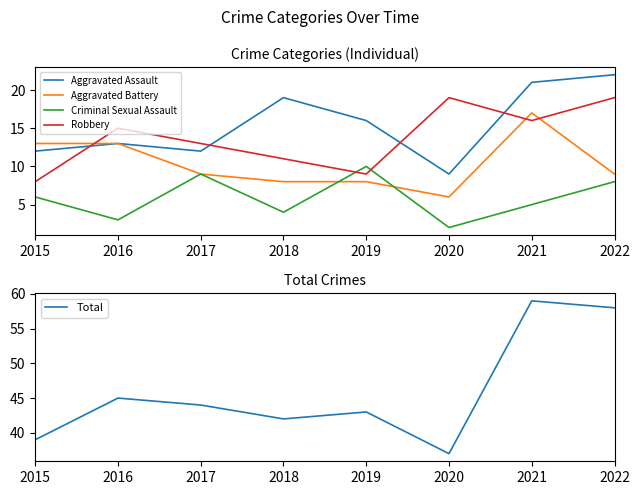

Reading right to left, what are all the values shown in this chart?

Aggravated Assault: 22	21	9	16	19	12	13	12
Aggravated Battery: 9	17	6	8	8	9	13	13
Criminal Sexual Assault: 8	5	2	10	4	9	3	6
Robbery: 19	16	19	9	11	13	15	8
Total: 58	59	37	43	42	44	45	39